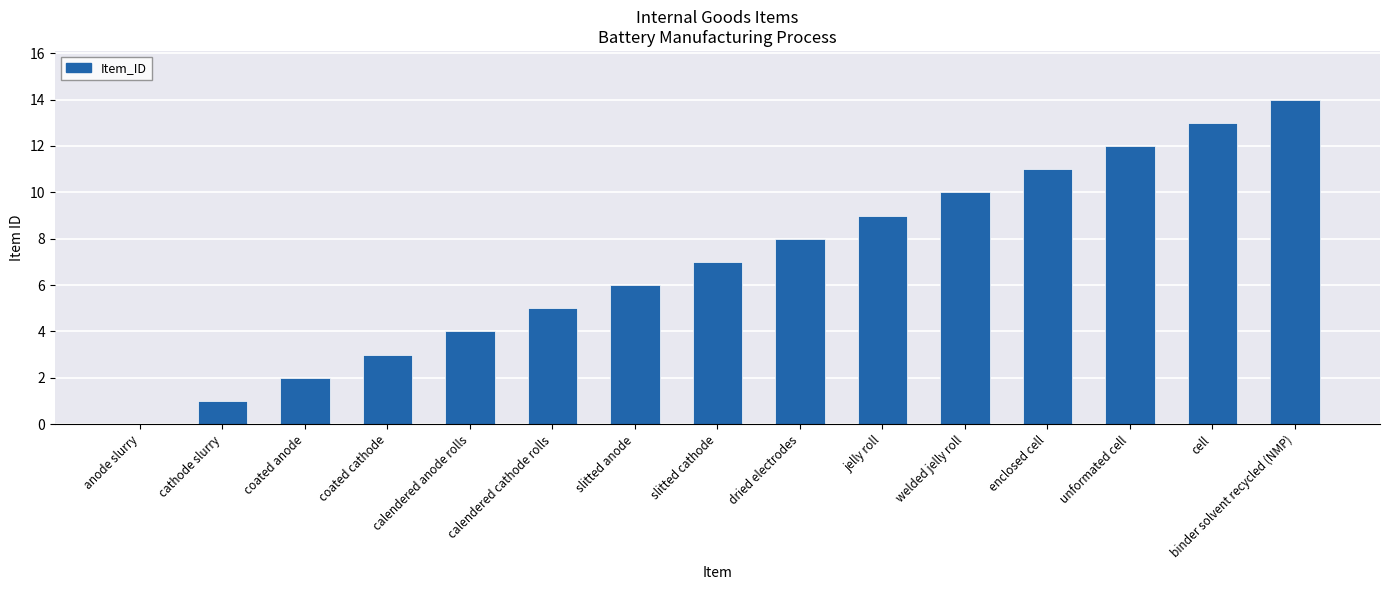

How many positive values are there?

14